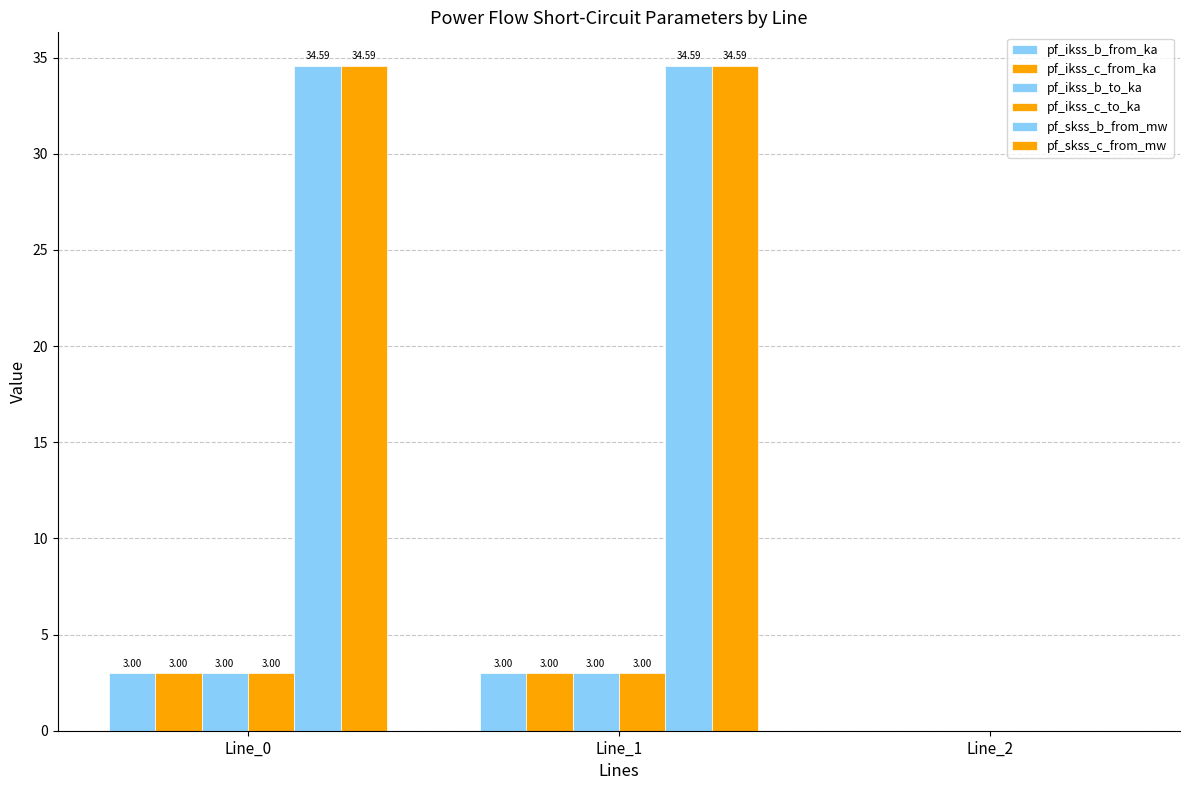

Which has a higher value, Line_2 or Line_0?

Line_0